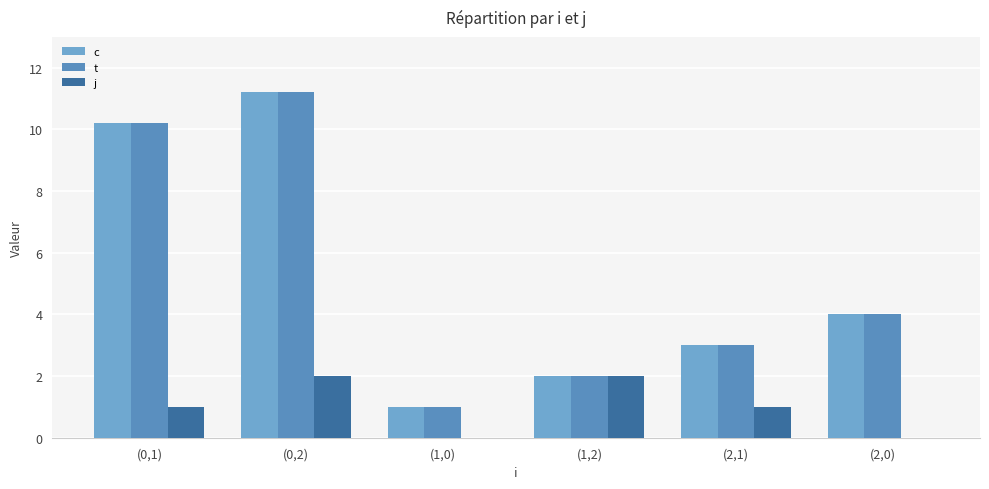

Reading left to right, transcribe all the data shown in this chart.

c: 10.2	11.2	1.0	2.0	3.0	4.0
t: 10.2	11.2	1.0	2.0	3.0	4.0
j: 1.0	2.0	0.0	2.0	1.0	0.0